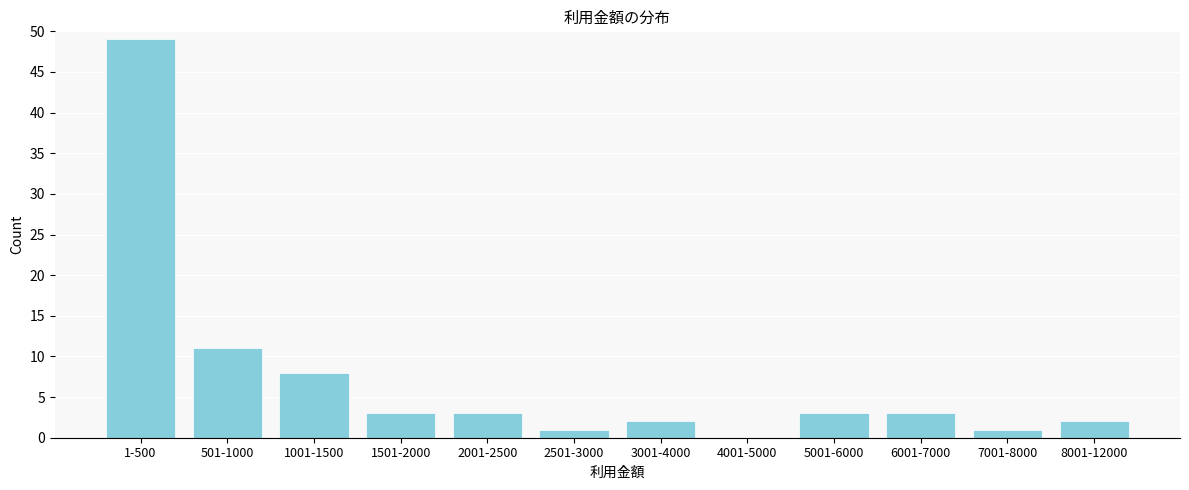

Reading left to right, extract all data points from this chart.

1-500=49	501-1000=11	1001-1500=8	1501-2000=3	2001-2500=3	2501-3000=1	3001-4000=2	4001-5000=0	5001-6000=3	6001-7000=3	7001-8000=1	8001-12000=2